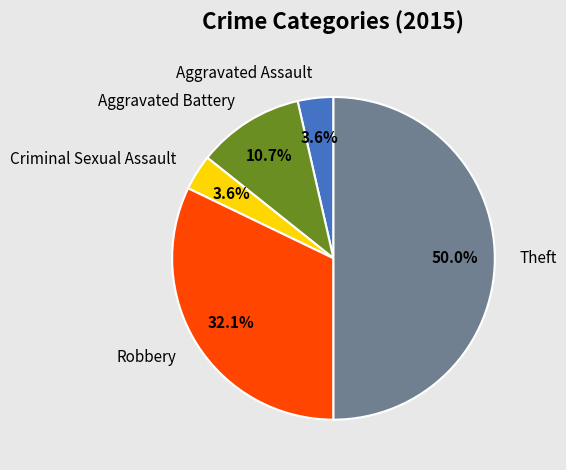

What percentage is NOT represented by Aggravated Battery?

89.3%